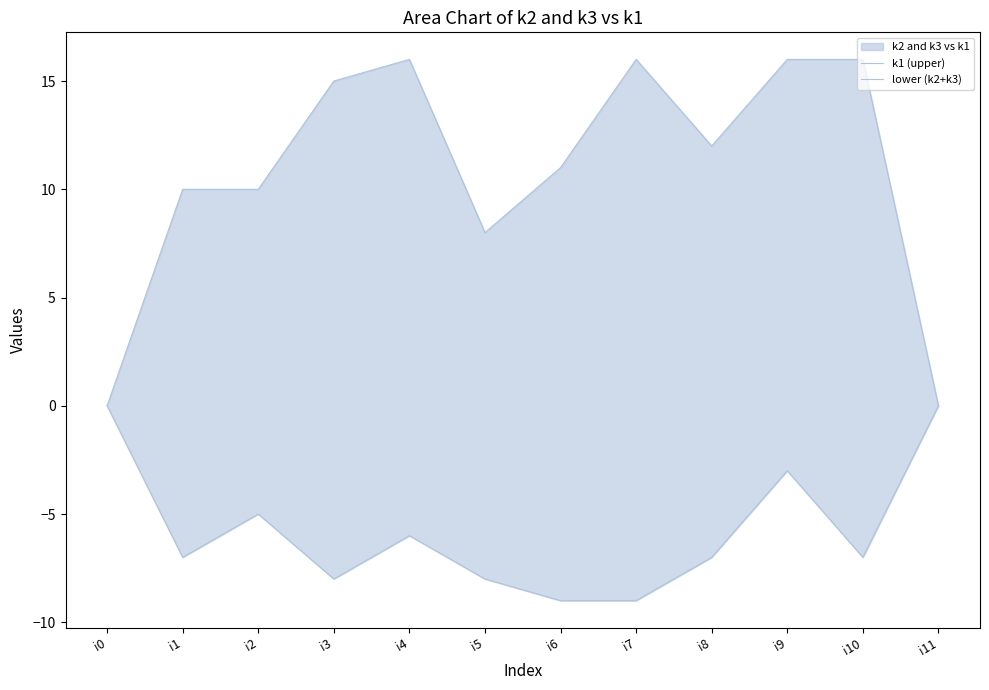

Which series changed the most between i0 and i2?

k1 (upper)